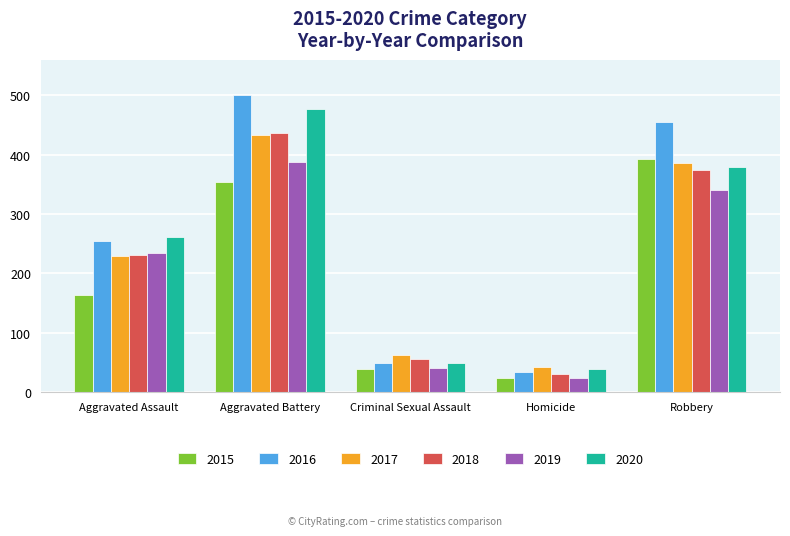

Rank the categories by 2016 value from highest to lowest.

Aggravated Battery, Robbery, Aggravated Assault, Criminal Sexual Assault, Homicide